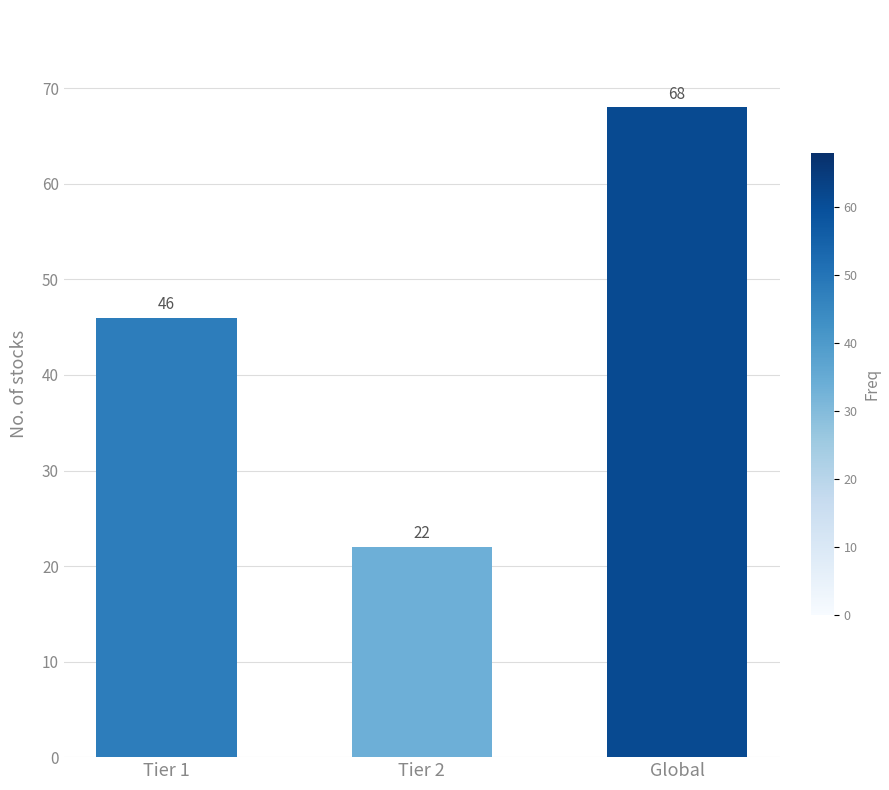

What position from the left is Tier 1?

1